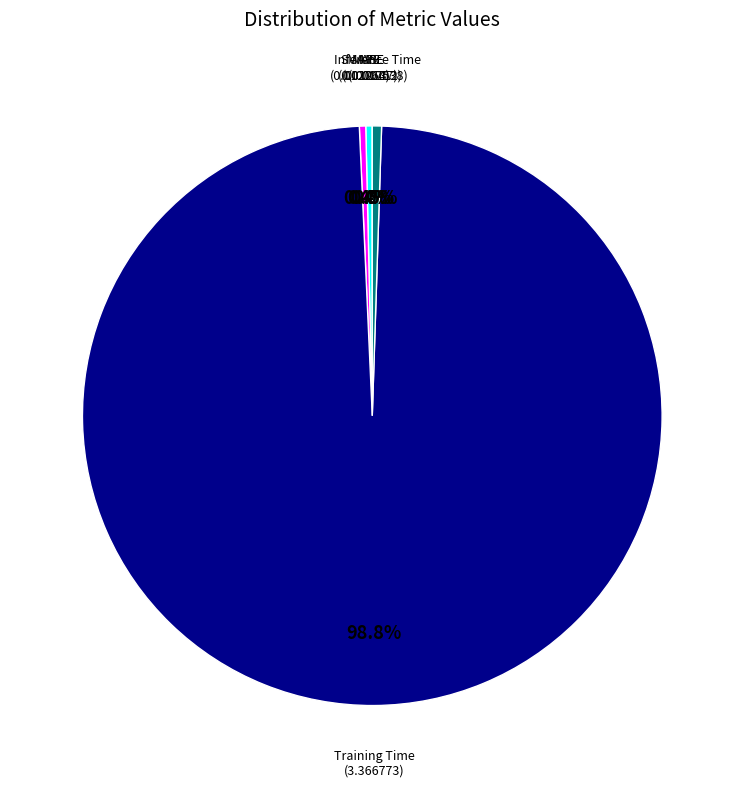

Is there a majority slice in this chart?

Yes